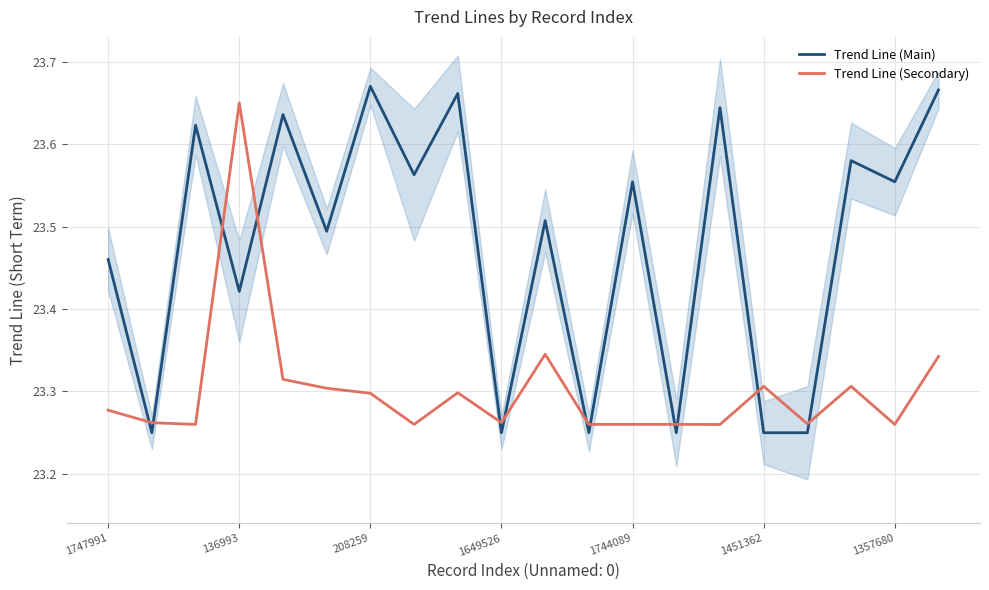

True or false: Trend Line (Main) and Trend Line (Secondary) intersect in this chart.

True